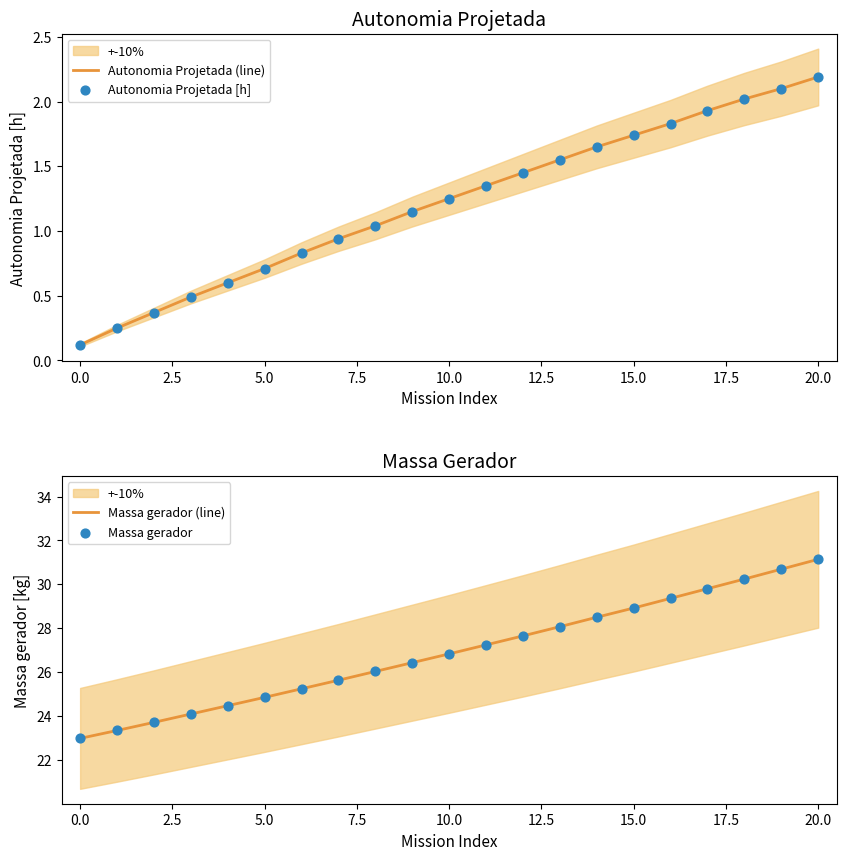

At which category is the sum across all series the highest?

20